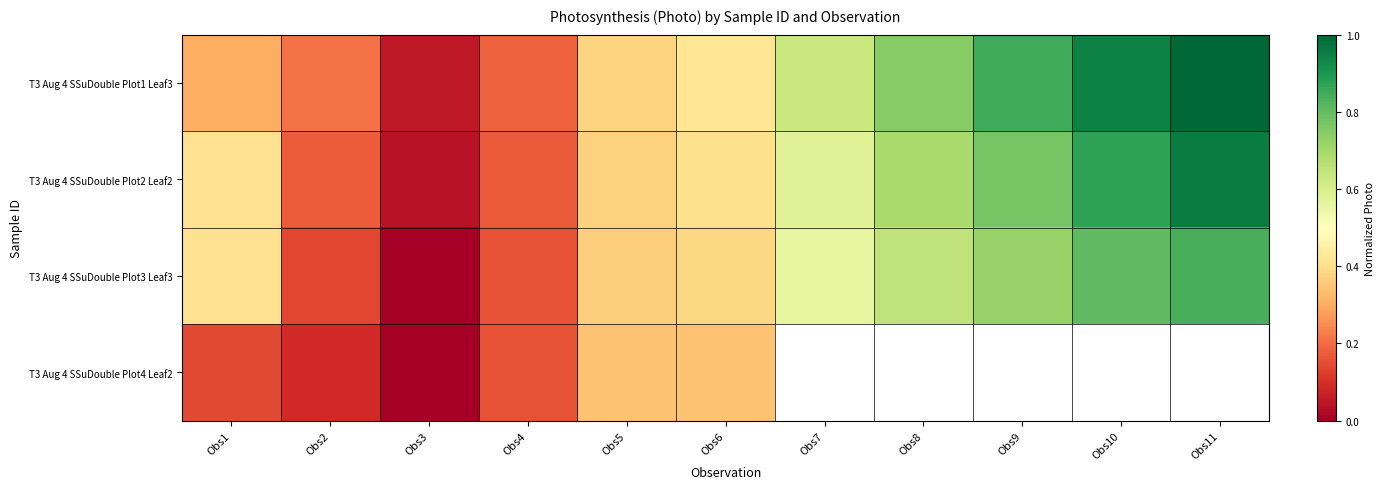

What value does the T3 Aug 4 SSuDouble Plot1 Leaf3 series have at Obs9?

0.8